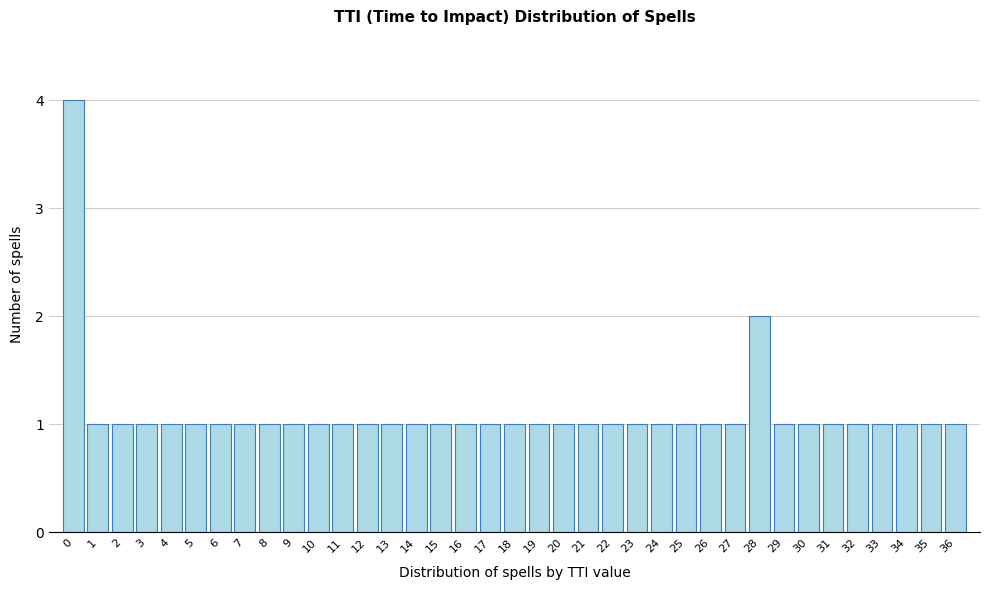

Reading left to right, transcribe this chart: for each bar, give the range it covers on the x-axis and its height. The values are not printed on the chart, so give them approximately, as read against the axis.

-0.5 to 0.5: 4
0.5 to 1.5: 1
1.5 to 2.5: 1
2.5 to 3.5: 1
3.5 to 4.5: 1
4.5 to 5.5: 1
5.5 to 6.5: 1
6.5 to 7.5: 1
7.5 to 8.5: 1
8.5 to 9.5: 1
9.5 to 10.5: 1
10.5 to 11.5: 1
11.5 to 12.5: 1
12.5 to 13.5: 1
13.5 to 14.5: 1
14.5 to 15.5: 1
15.5 to 16.5: 1
16.5 to 17.5: 1
17.5 to 18.5: 1
18.5 to 19.5: 1
19.5 to 20.5: 1
20.5 to 21.5: 1
21.5 to 22.5: 1
22.5 to 23.5: 1
23.5 to 24.5: 1
24.5 to 25.5: 1
25.5 to 26.5: 1
26.5 to 27.5: 1
27.5 to 28.5: 2
28.5 to 29.5: 1
29.5 to 30.5: 1
30.5 to 31.5: 1
31.5 to 32.5: 1
32.5 to 33.5: 1
33.5 to 34.5: 1
34.5 to 35.5: 1
35.5 to 36.5: 1